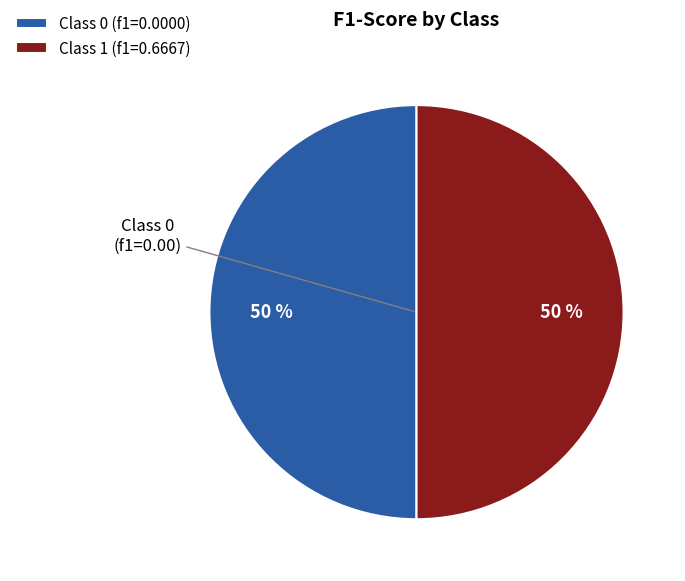

What is the ratio of the value at Class 1 (f1=0.6667) to the value at Class 0 (f1=0.0000)?

1.0